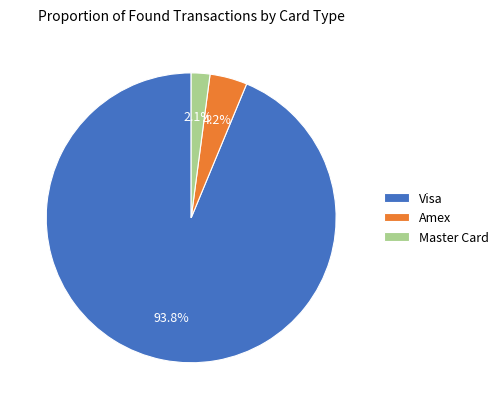

What percentage is the Master Card slice, to the nearest percent?

2%